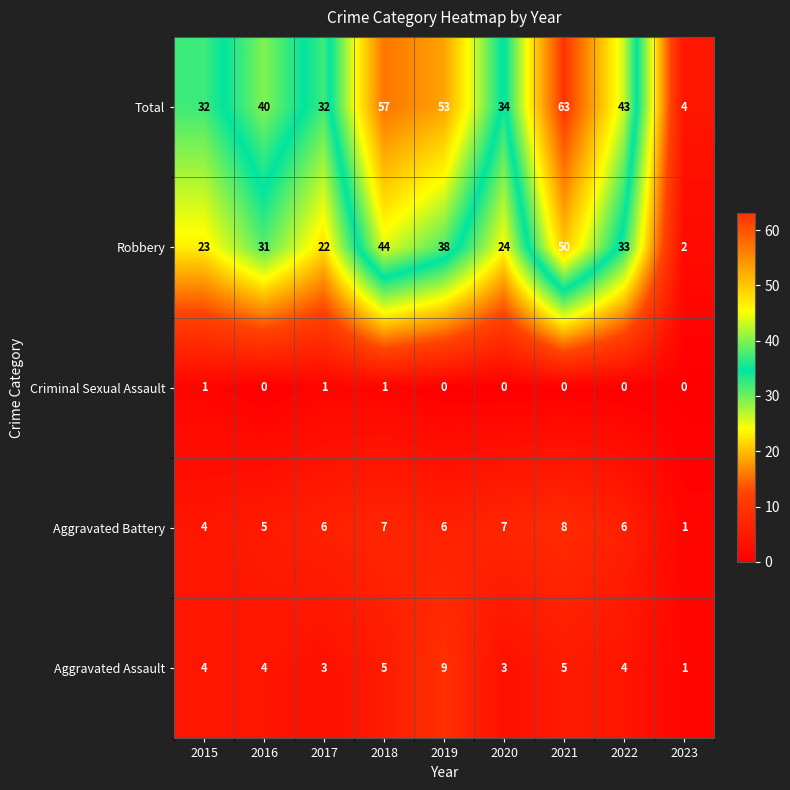

At which label is Aggravated Battery closest to 4?

2015